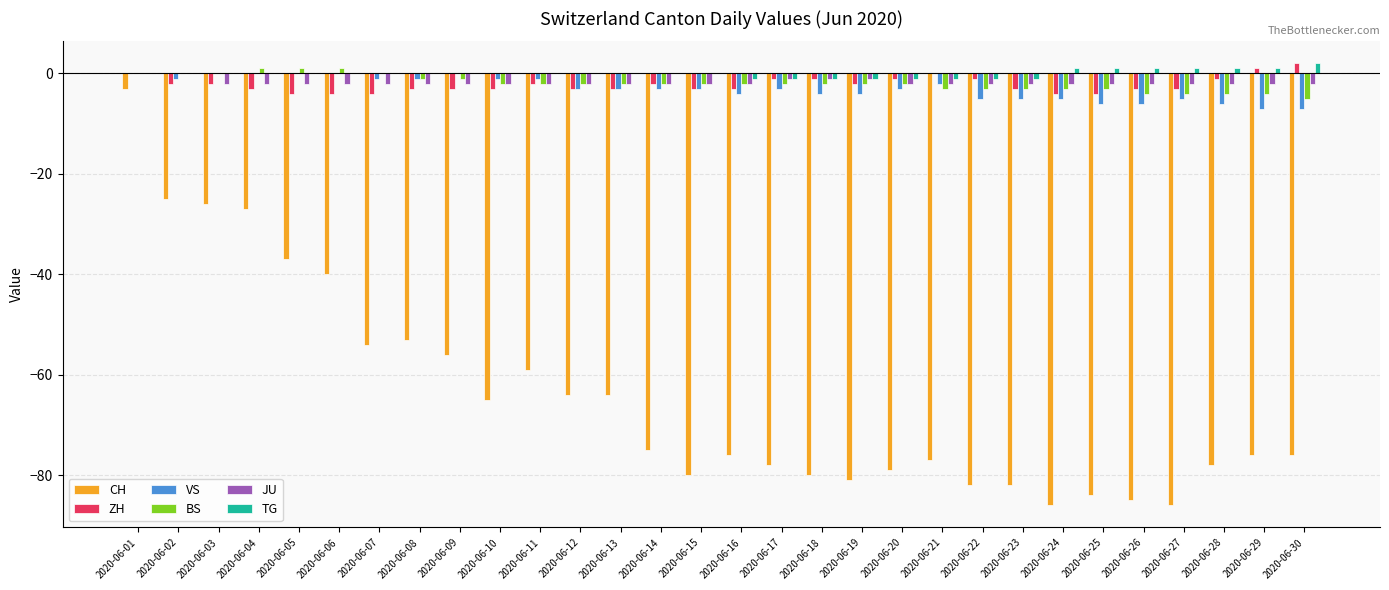

Which series has the largest total across all categories?

TG